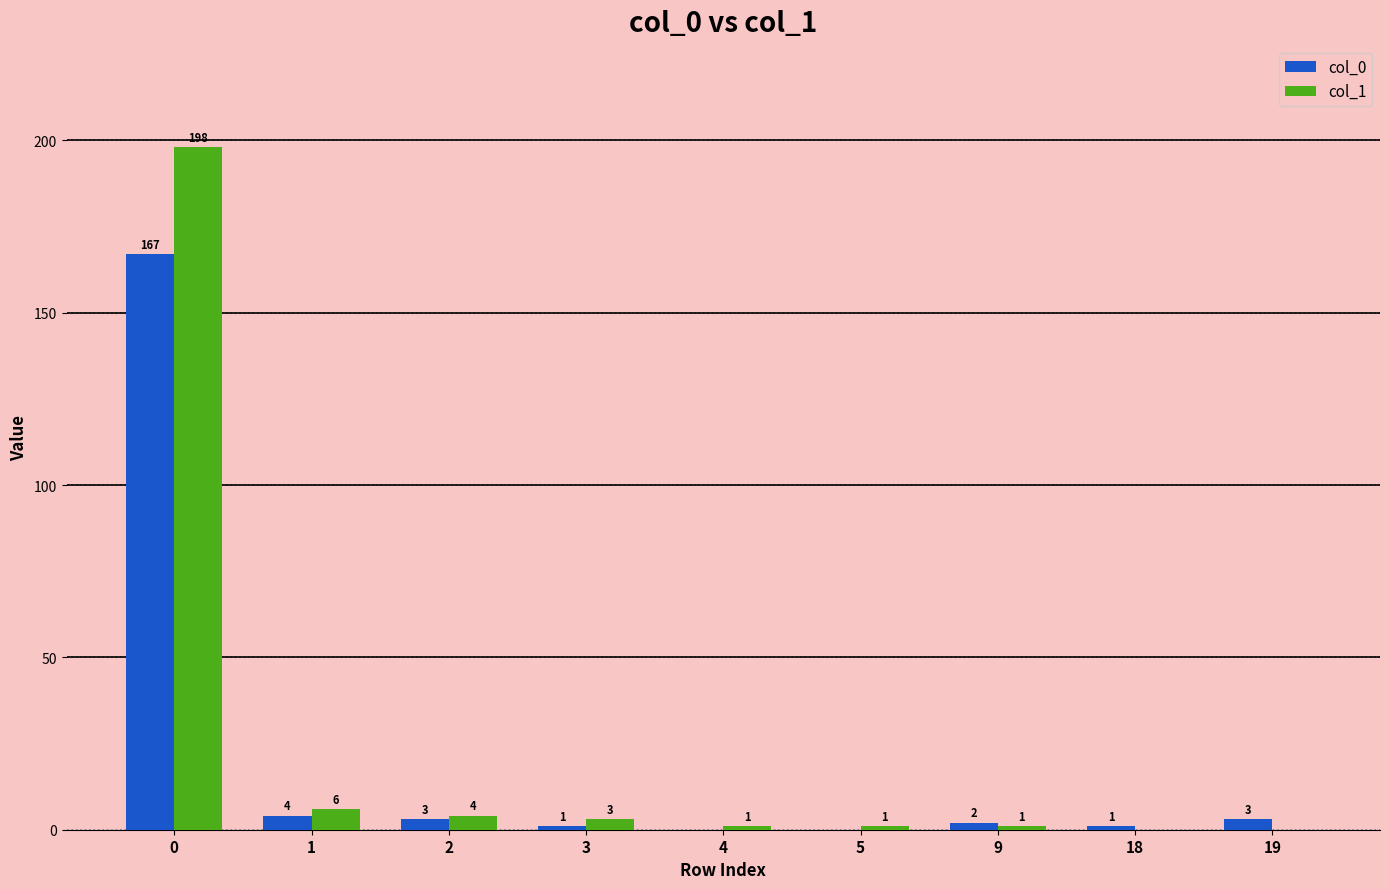

Reading left to right, transcribe all the data shown in this chart.

col_0: 167	4	3	1	0	0	2	1	3
col_1: 198	6	4	3	1	1	1	0	0